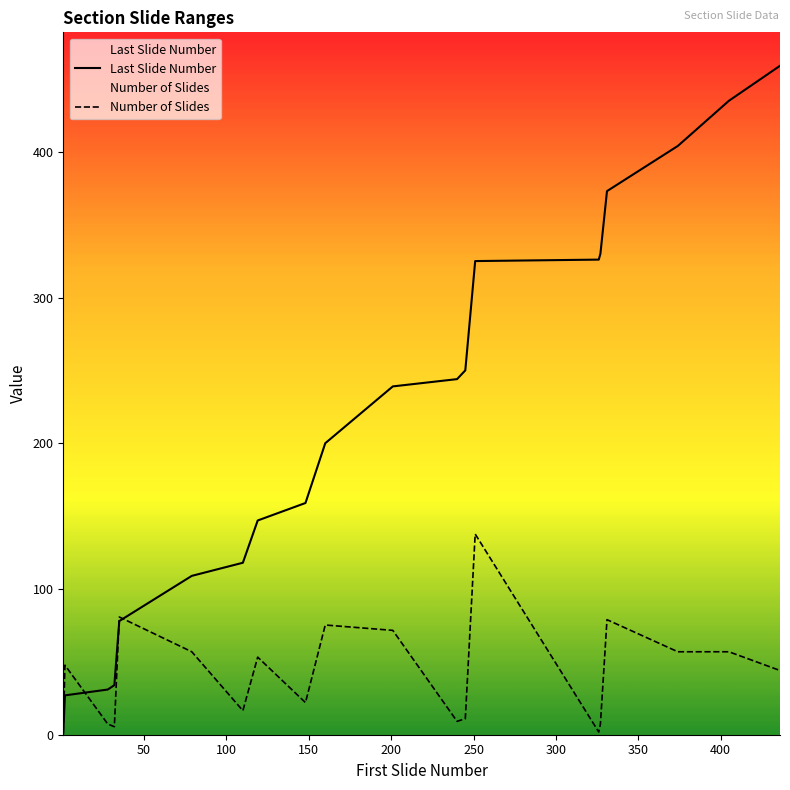

Which series has the largest total across all categories?

Last Slide Number